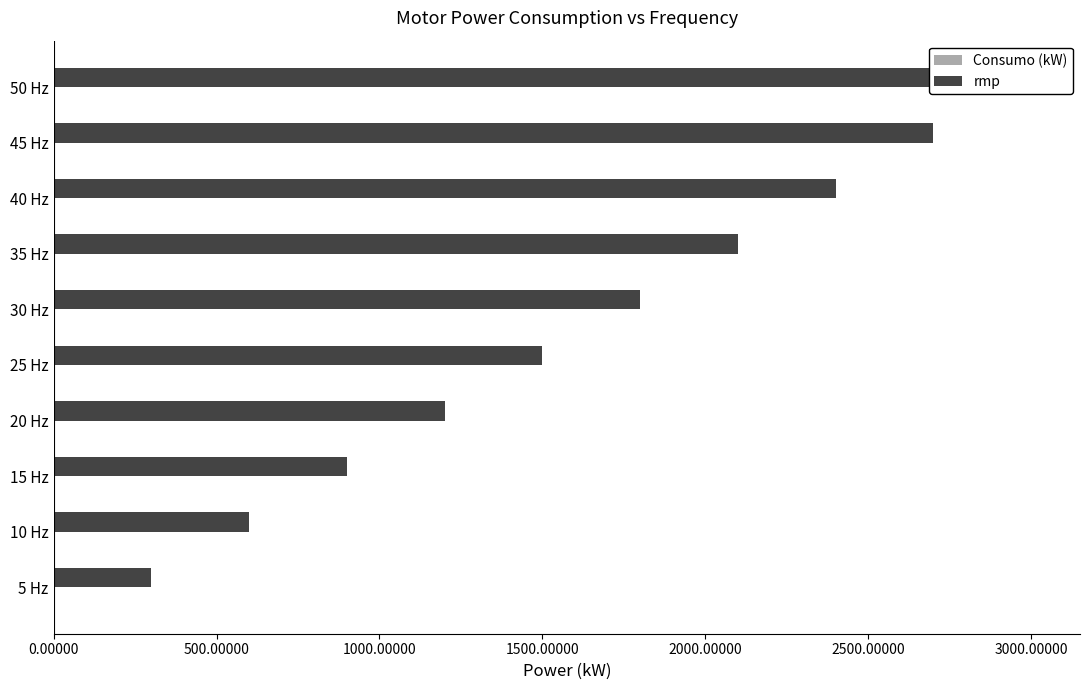

The value of Consumo (kW) at 10 Hz is 0.0. True or false?

False